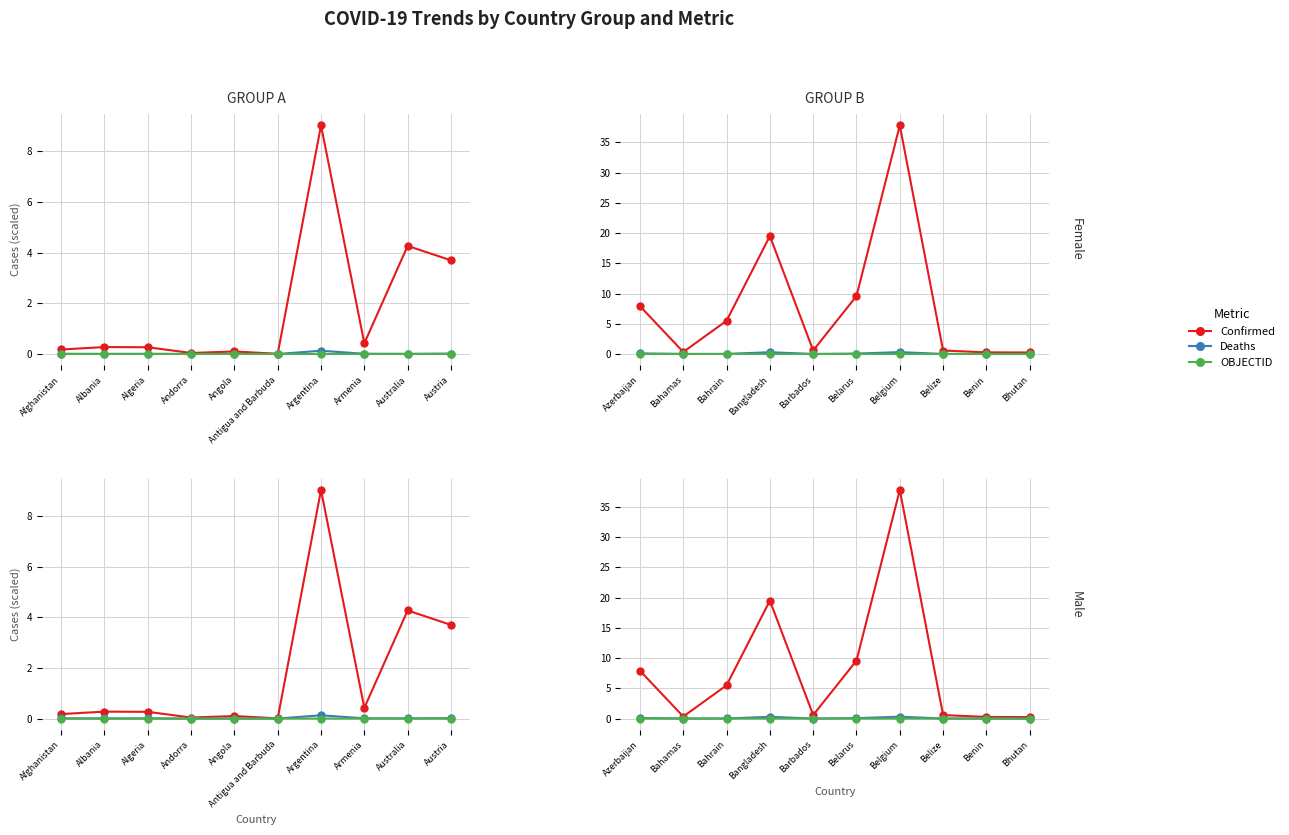

What is the value of the Confirmed point at the 10th from the left?

0.2